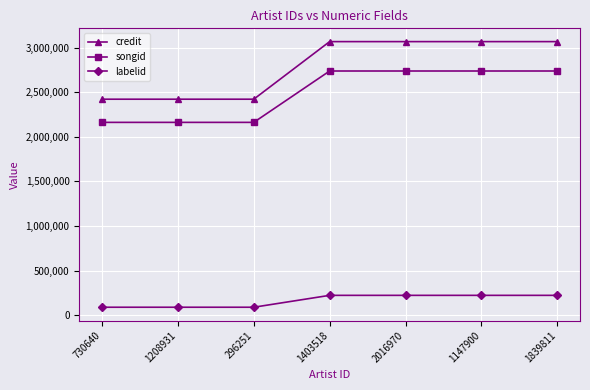

True or false: songid and labelid intersect in this chart.

False